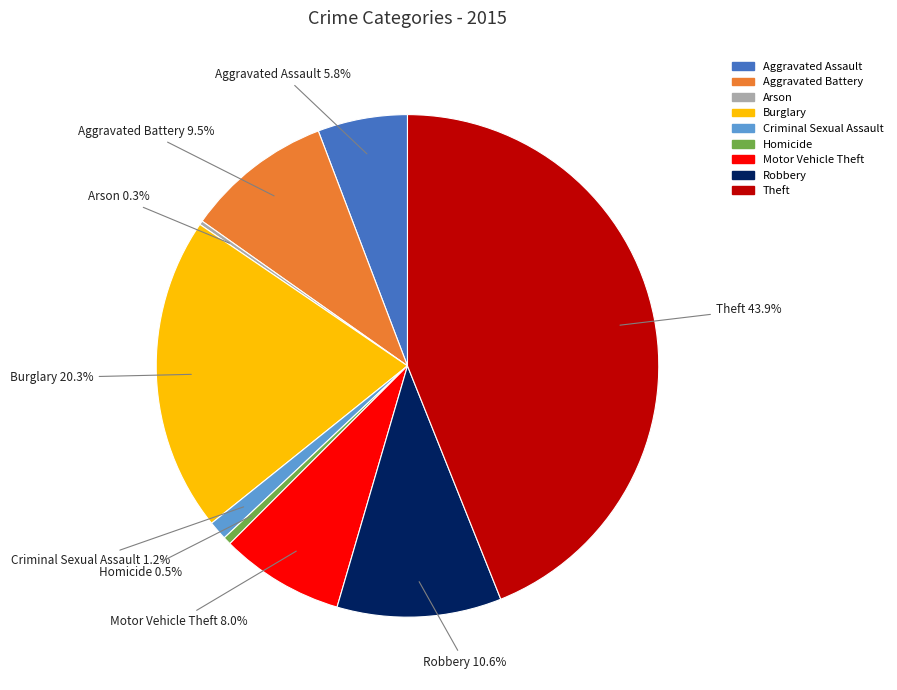

Which category has the biggest portion of the pie?

Theft